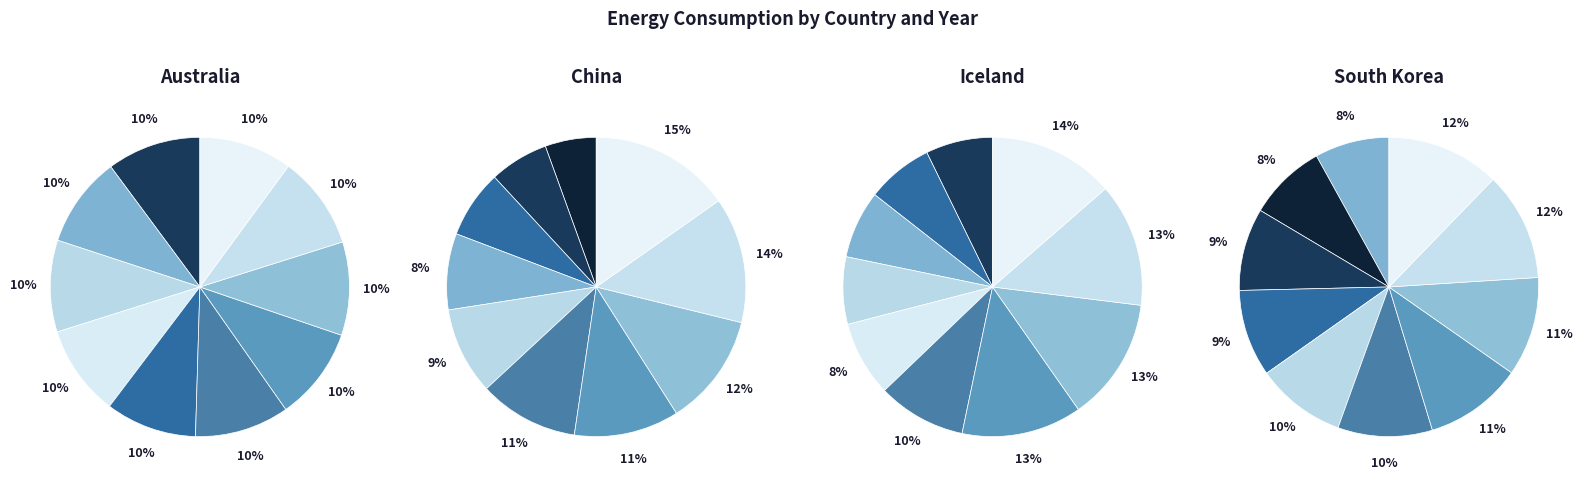

What percentage is NOT represented by 2003?

90.2%